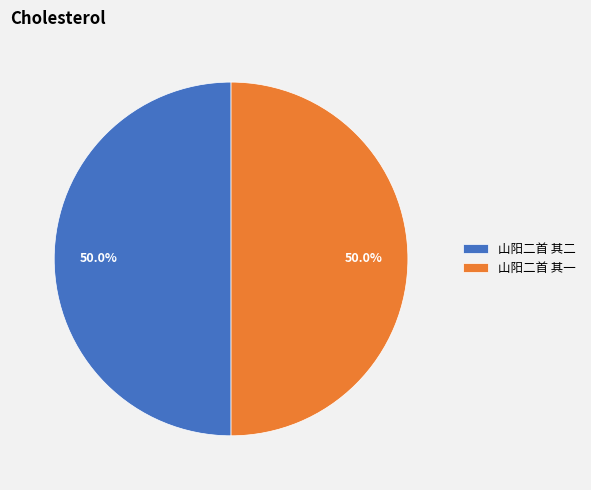

What is the ratio of the value at 山阳二首 其二 to the value at 山阳二首 其一?

1.0